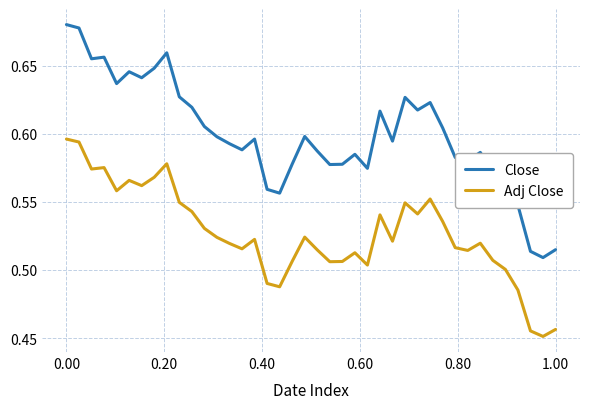

True or false: Close and Adj Close cross at least once.

False